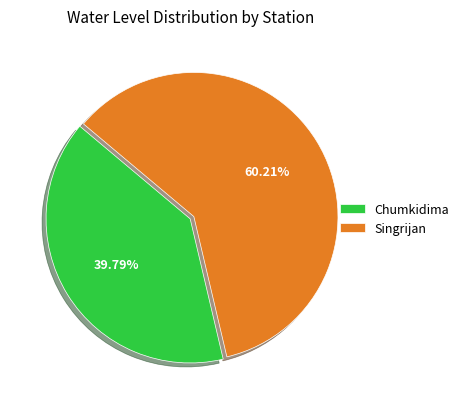

What is the majority slice?

Singrijan